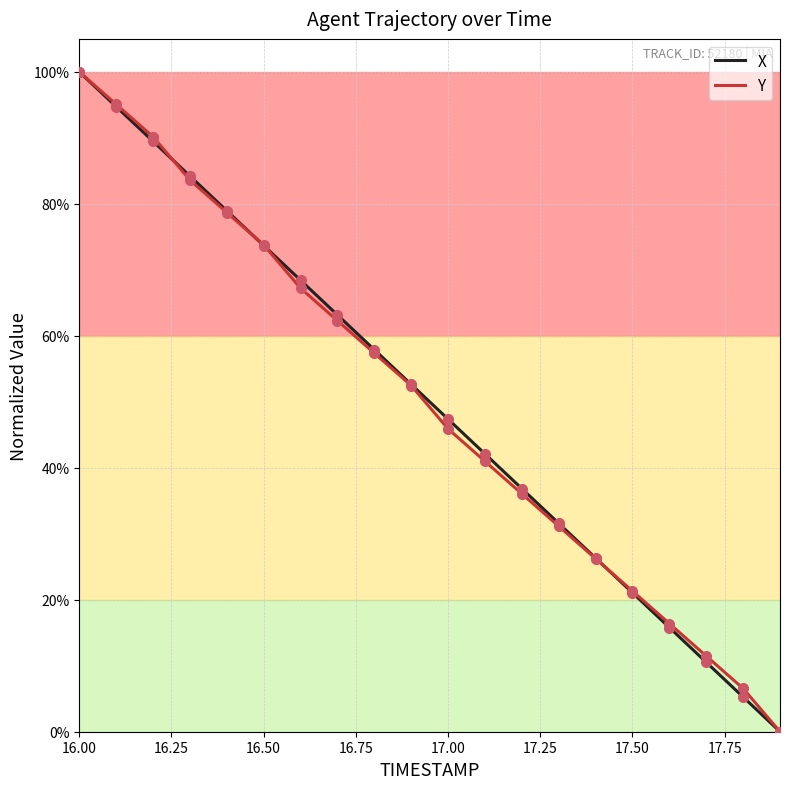

What is the highest value of the X series?

100.0